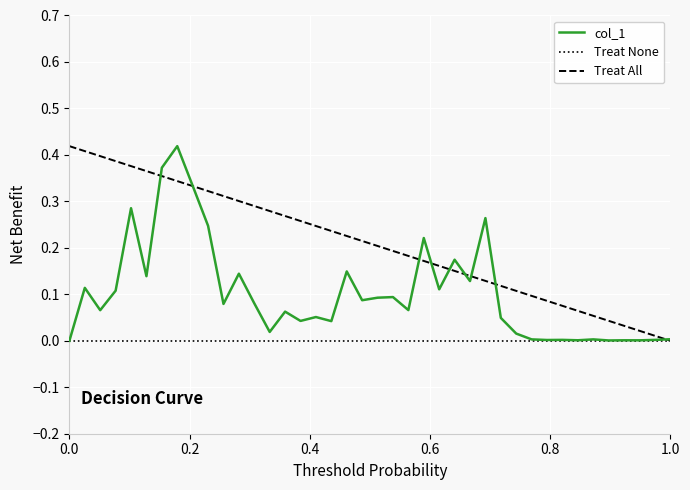

The Treat All series shows 0.6 at 0.0. True or false?

False